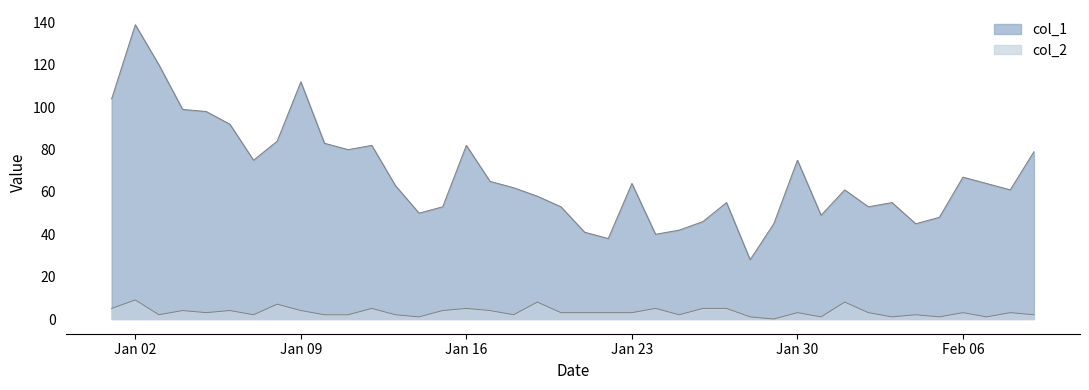

True or false: col_2 and col_1 intersect in this chart.

False